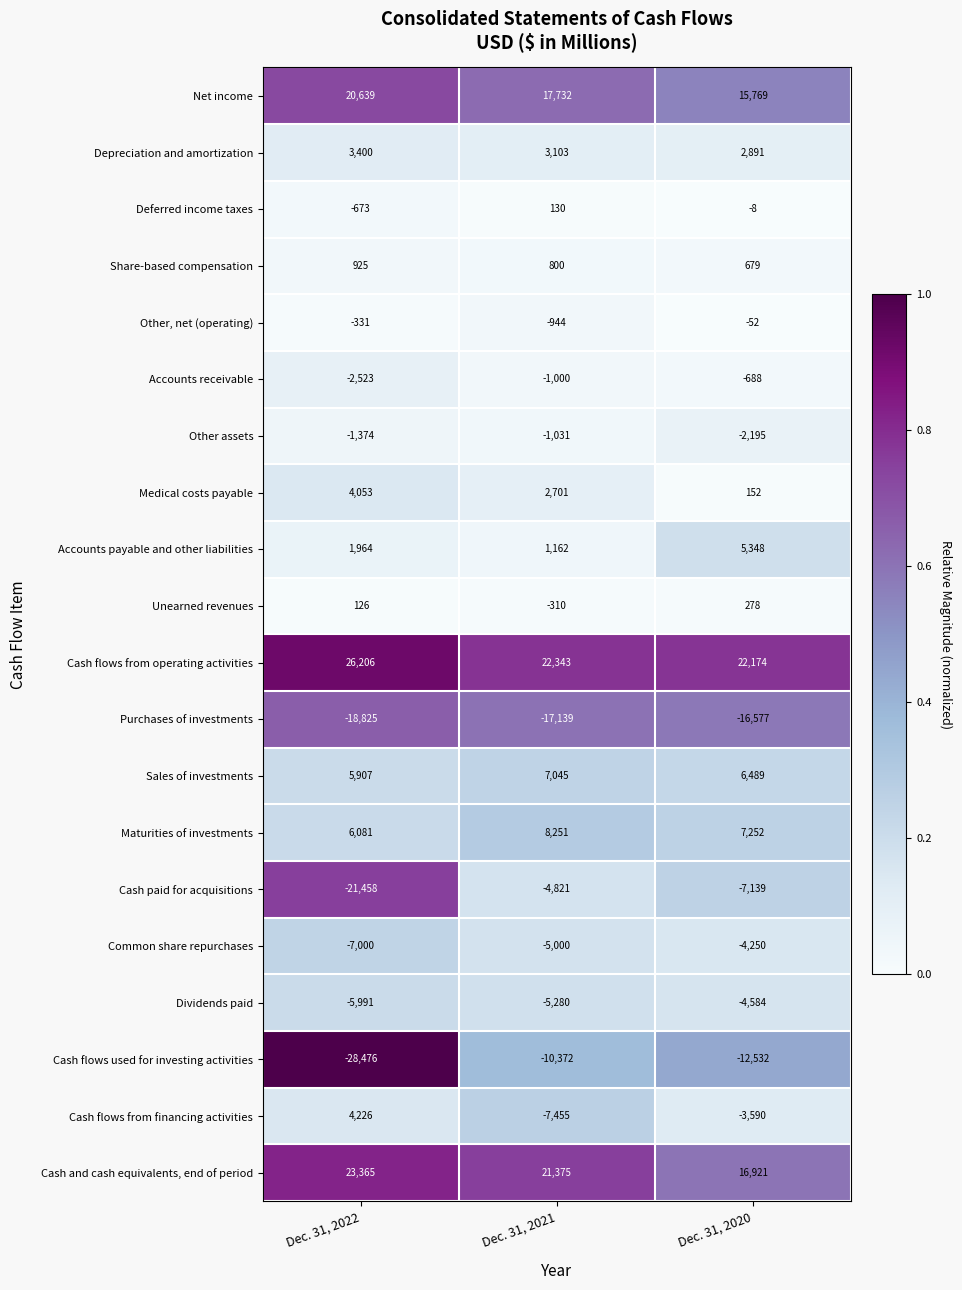

What is the sum of the Unearned revenues values at Dec. 31, 2021 and Dec. 31, 2020?

-32